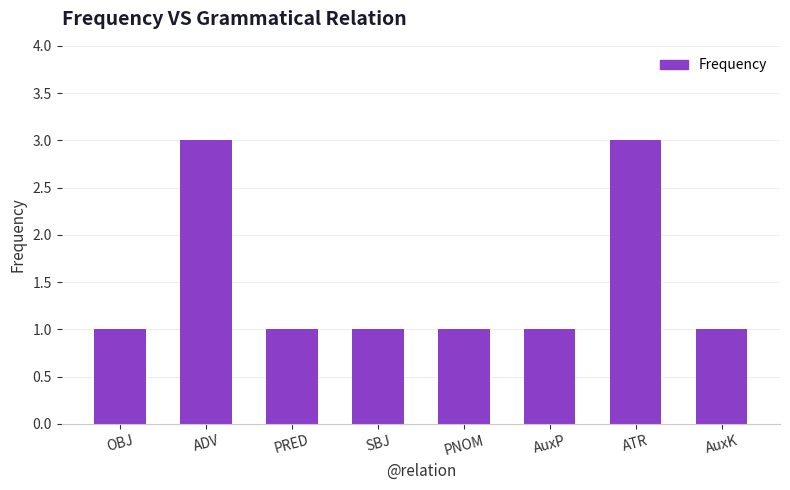

What is the approximate value at SBJ?

1